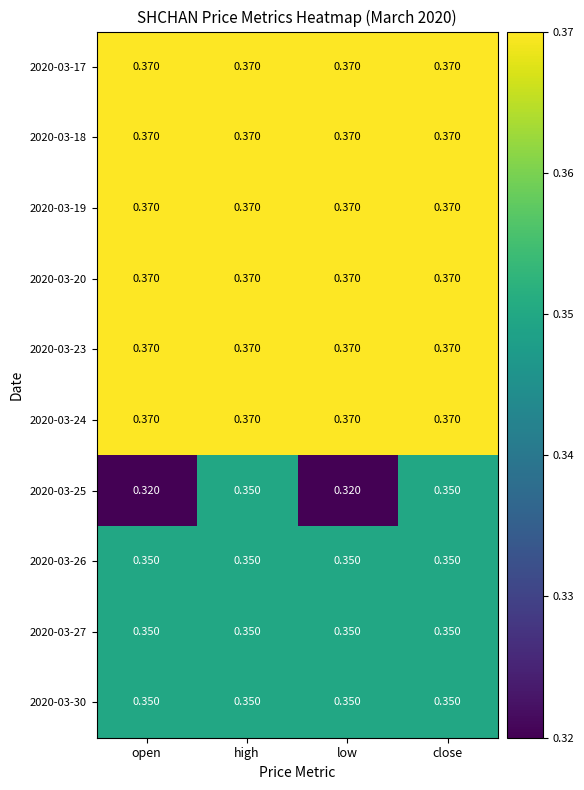

What is the total value across all series at open?

3.6